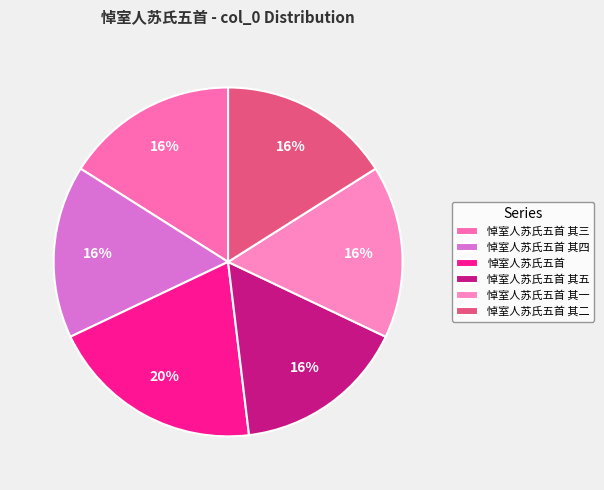

Is 悼室人苏氏五首 其四 the majority of the pie?

No